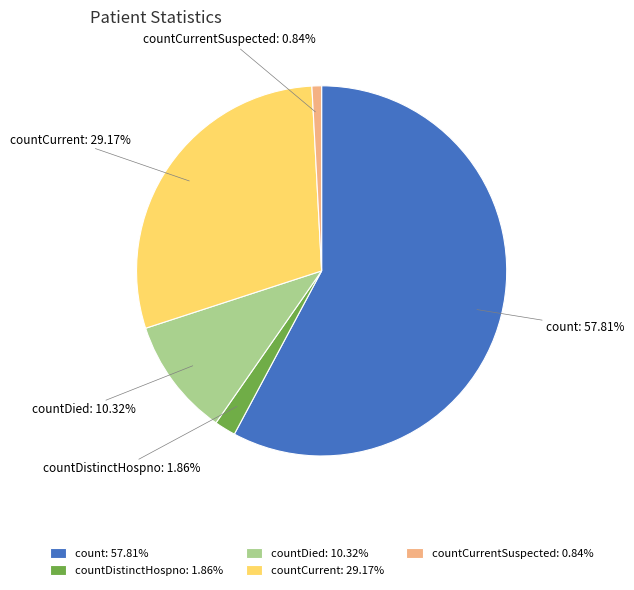

What is the smallest slice in the pie chart?

countCurrentSuspected: 0.84%